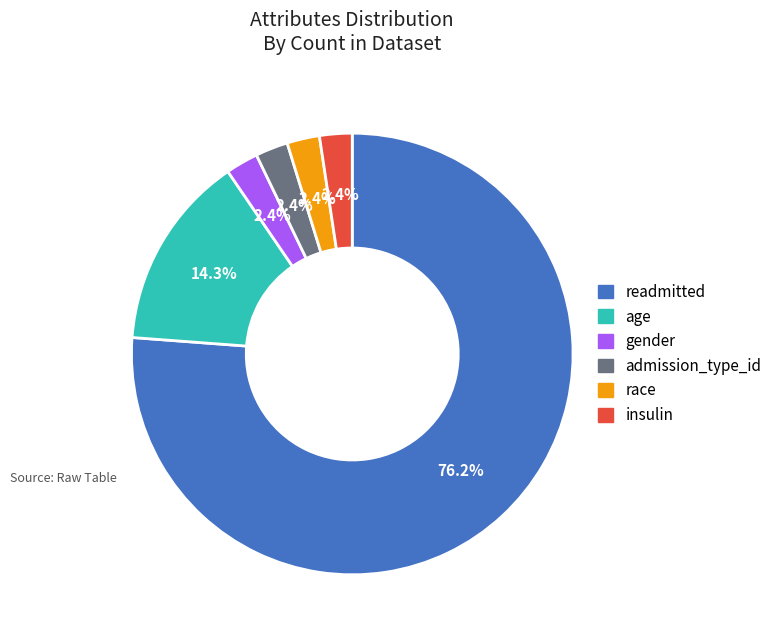

Is there any slice that represents more than half of the pie?

Yes